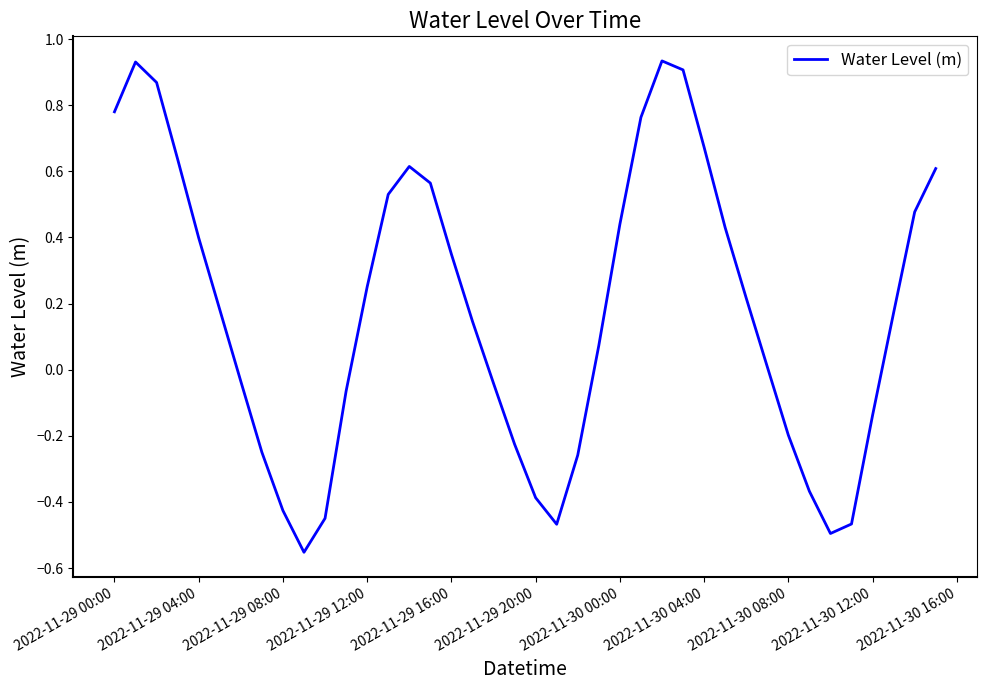

At which label does the data first exceed 0?

2022-11-29 00:00